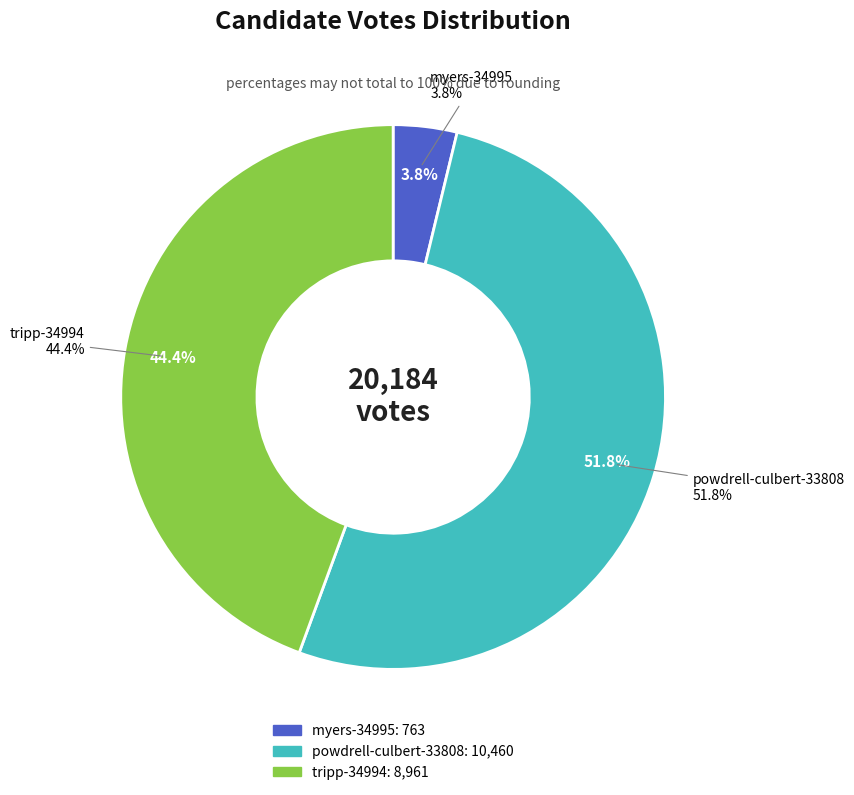

Rank the categories by value from lowest to highest.

myers-34995, tripp-34994, powdrell-culbert-33808